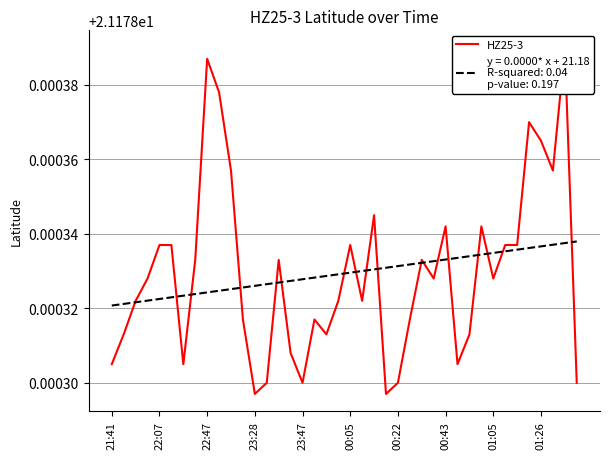

How many interior local peaks (higher than both neighbors) does the data have?

10